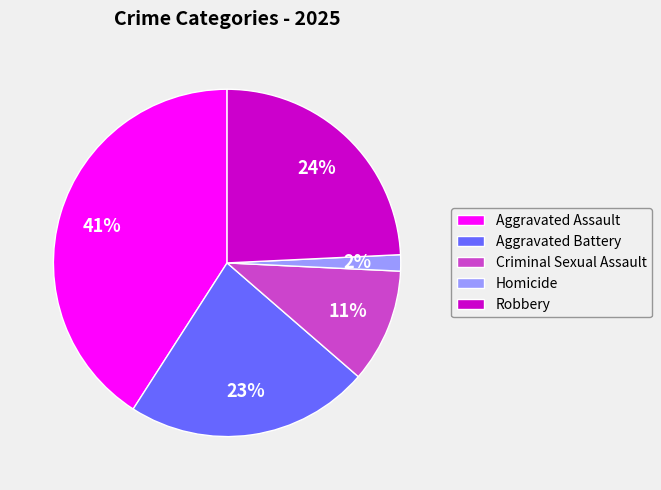

How many slices are in this pie chart?

5